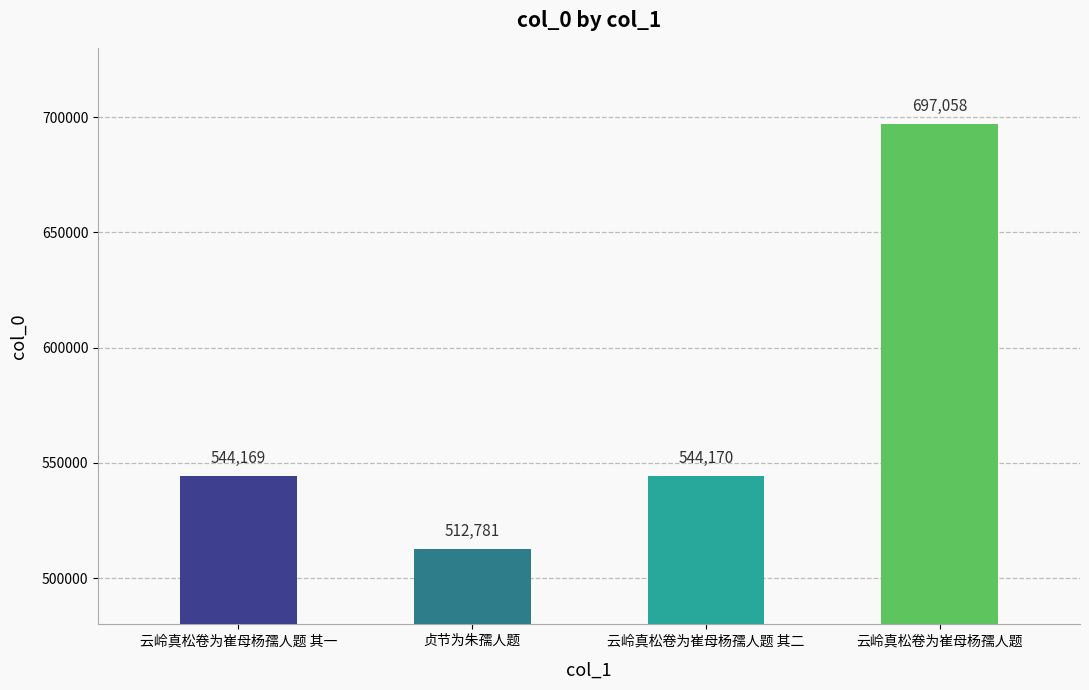

Is it true that the value at 云岭真松卷为崔母杨孺人题 其一 is 360077?

False